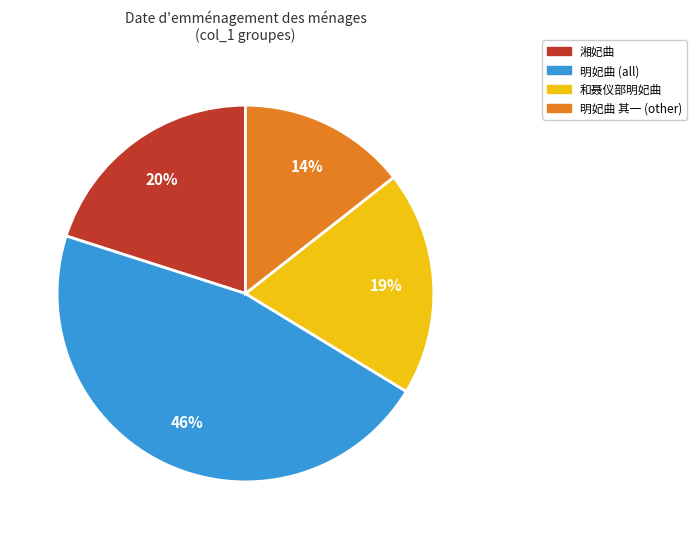

Does 明妃曲 其一 (other) represent more than half of the total?

No